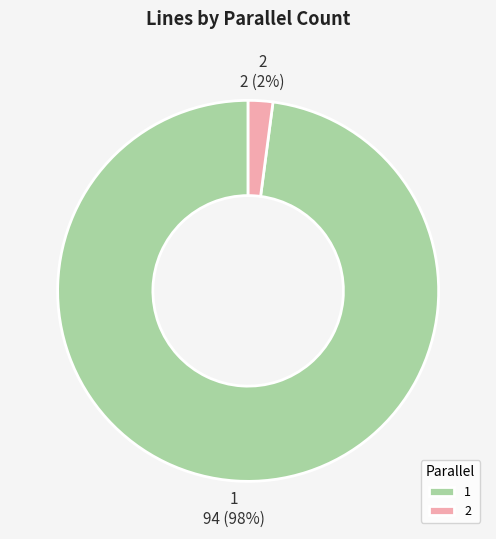

Which has a higher value, 1 or 2?

1